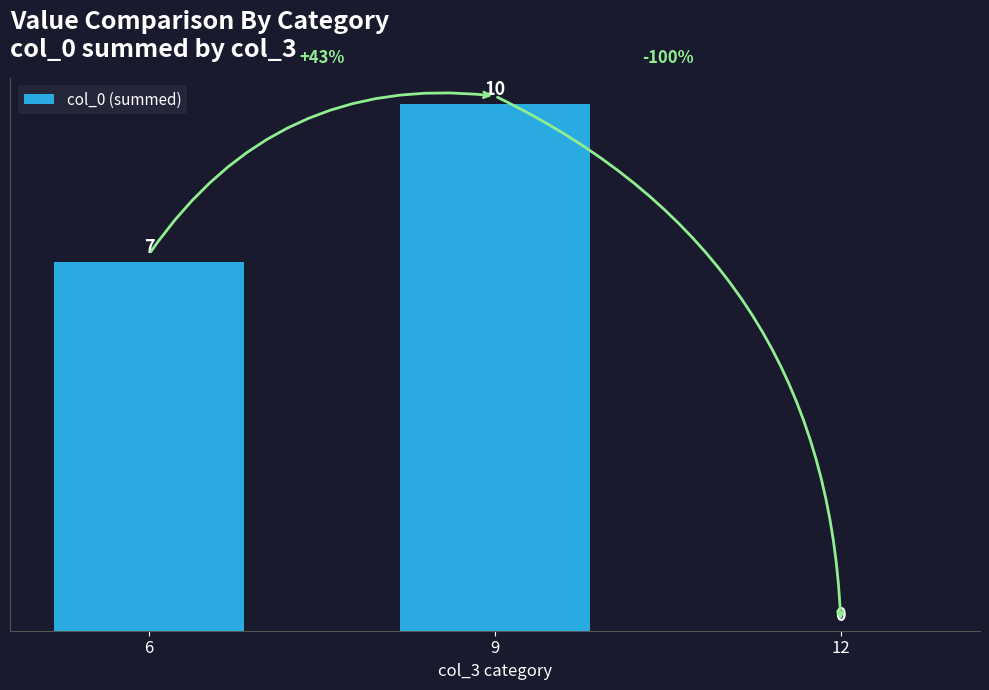

Which label corresponds to the largest value in the chart?

9